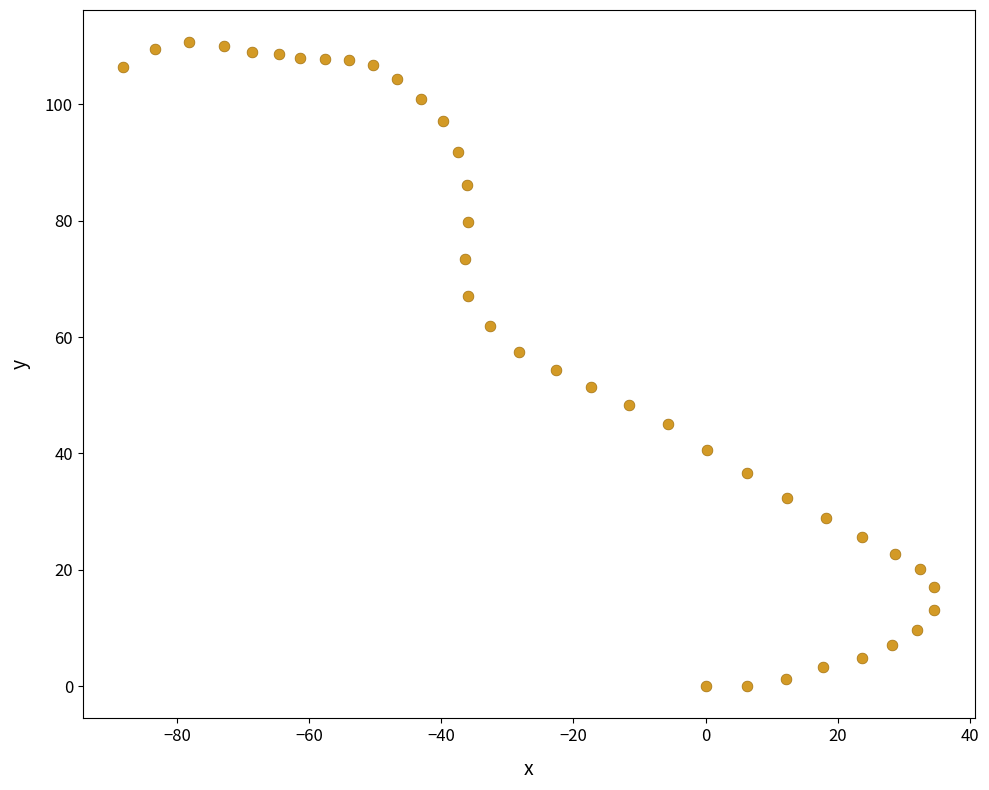

What is the range of Y values (max minus min)?

110.7